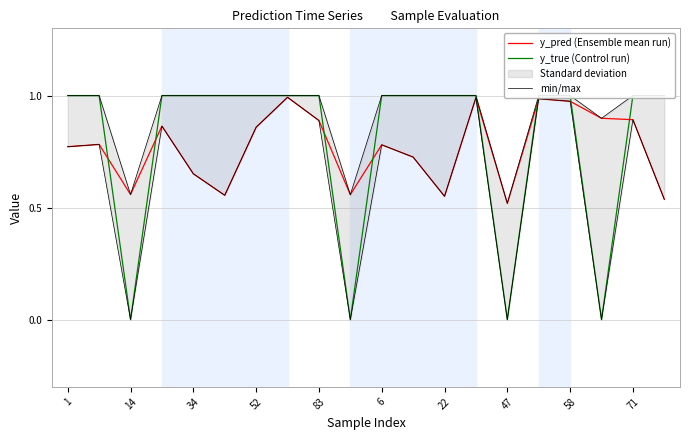

What is the average value of the y_true (Control run) series?

0.8